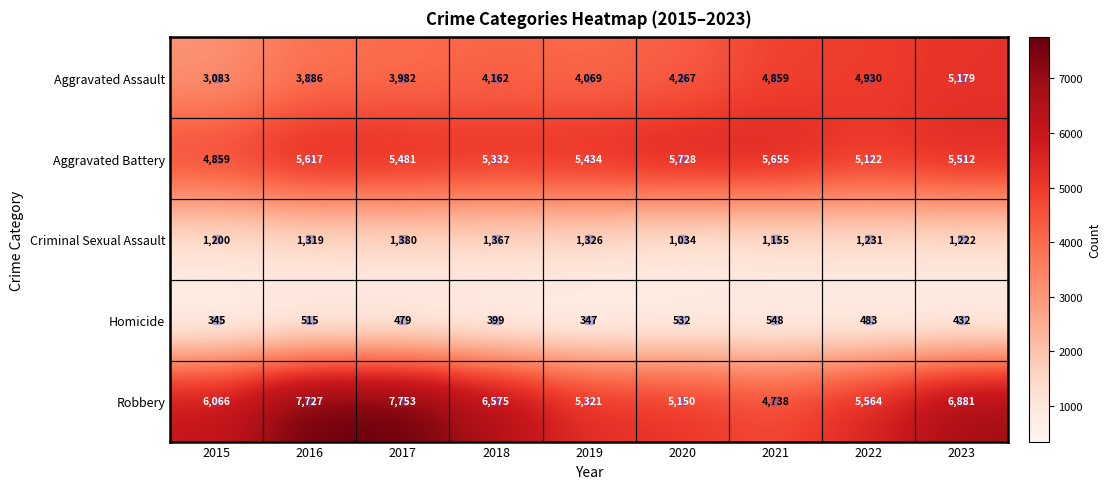

What is the difference between the Aggravated Battery values at 2020 and 2017?

247